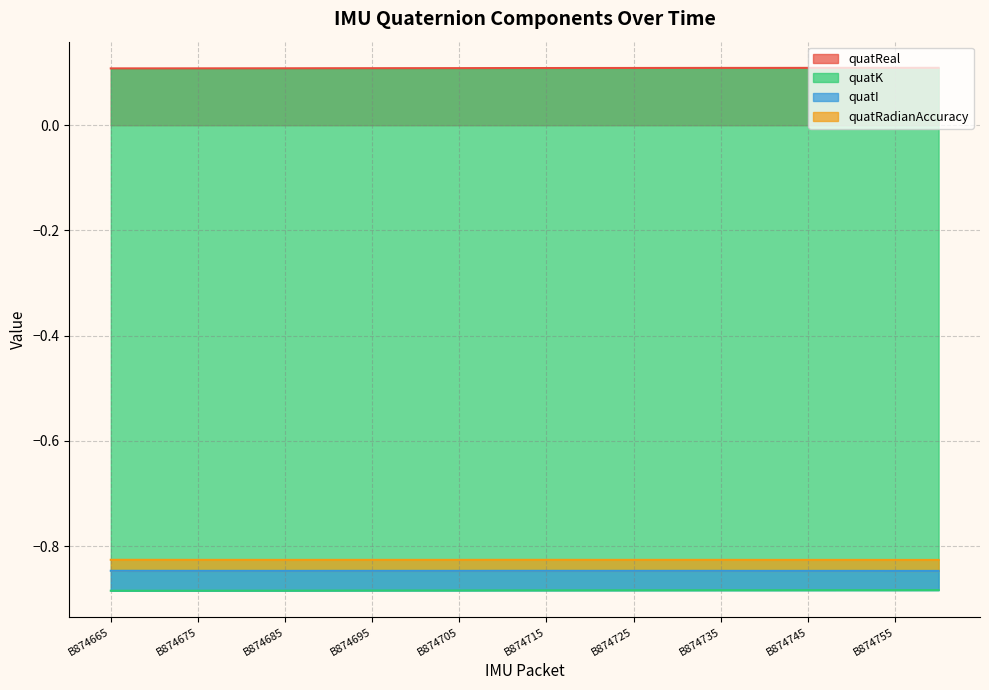

True or false: quatReal and quatI cross at least once.

False